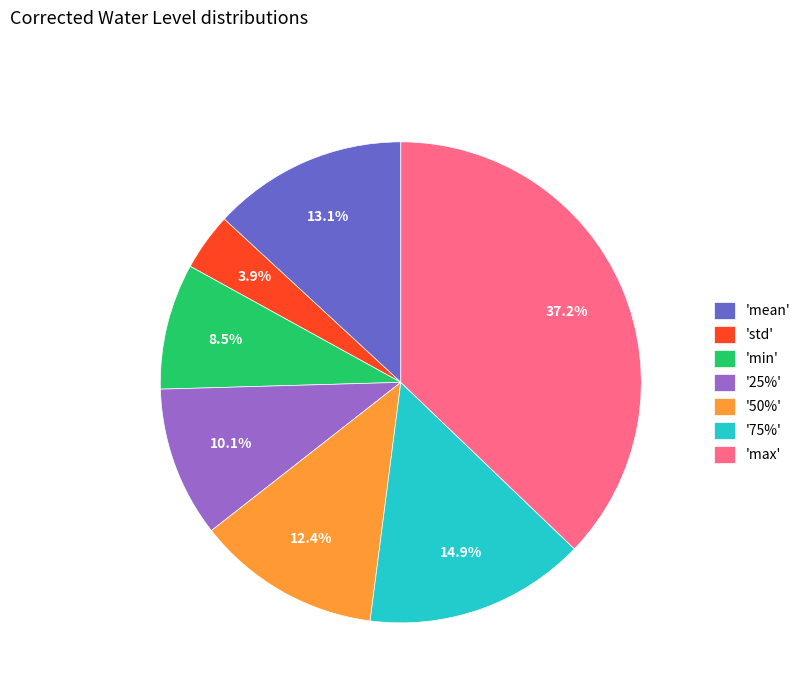

Approximately how many times larger is the value at 'min' compared to '75%'?

0.6